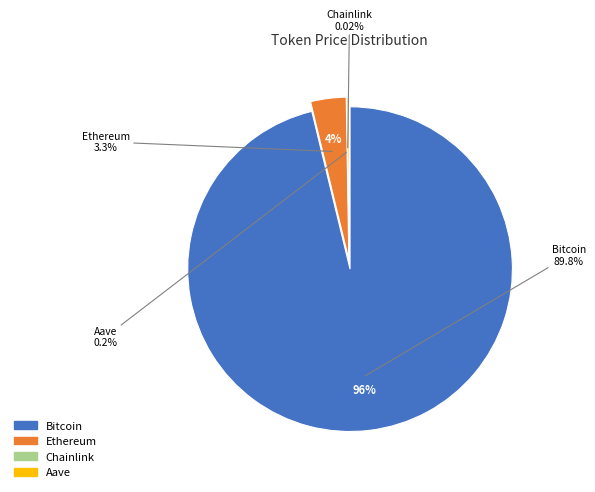

To the nearest percent, what is the difference between the Chainlink and Ethereum slice percentages?

4%